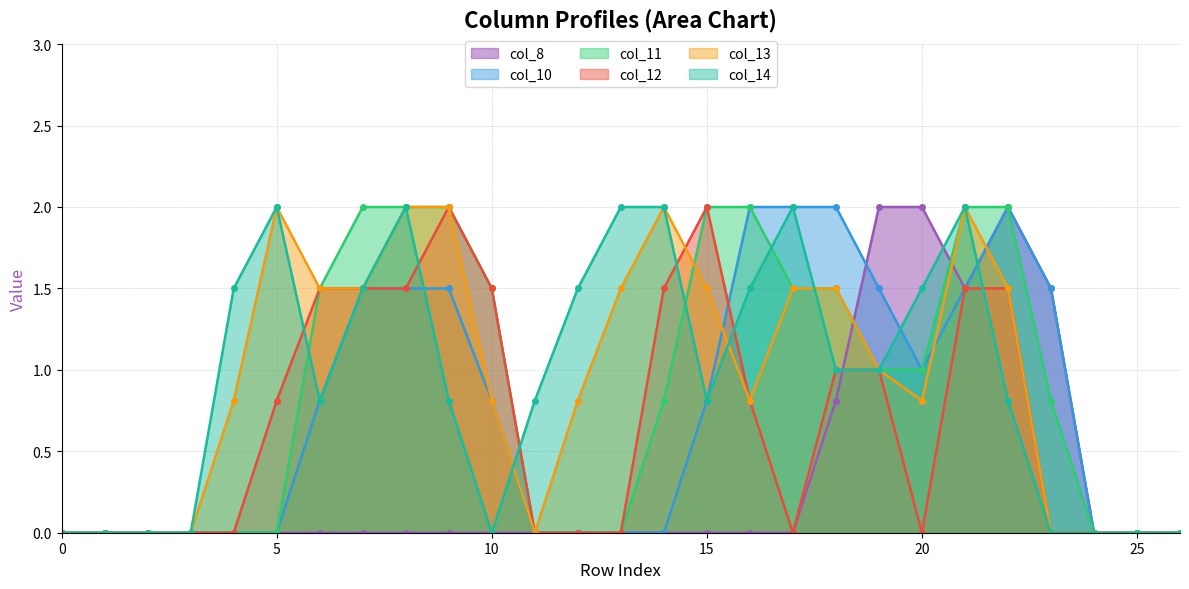

The value of col_10 at 8 is 1.5. True or false?

True